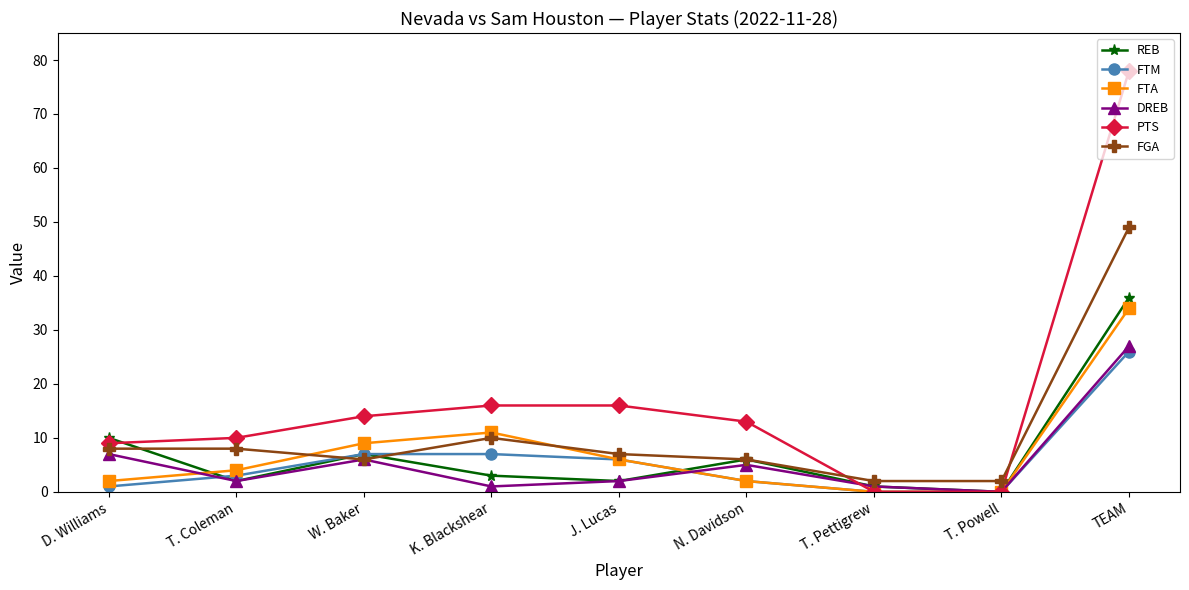

What is the difference between the FTM values at T. Powell and K. Blackshear?

7